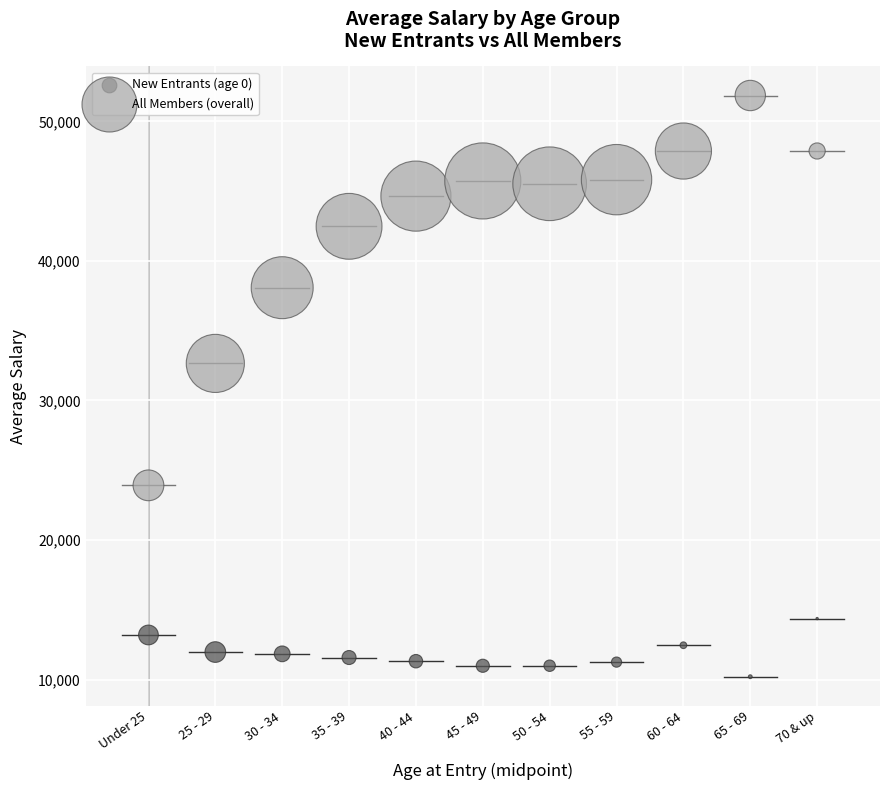

Which series reaches the maximum Y coordinate?

All Members (overall)